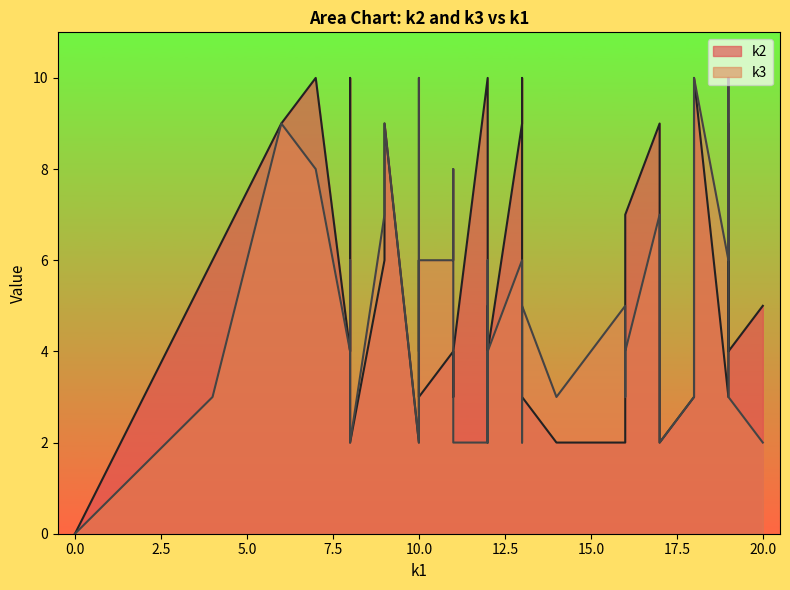

What is the total value across all series at i6?

11